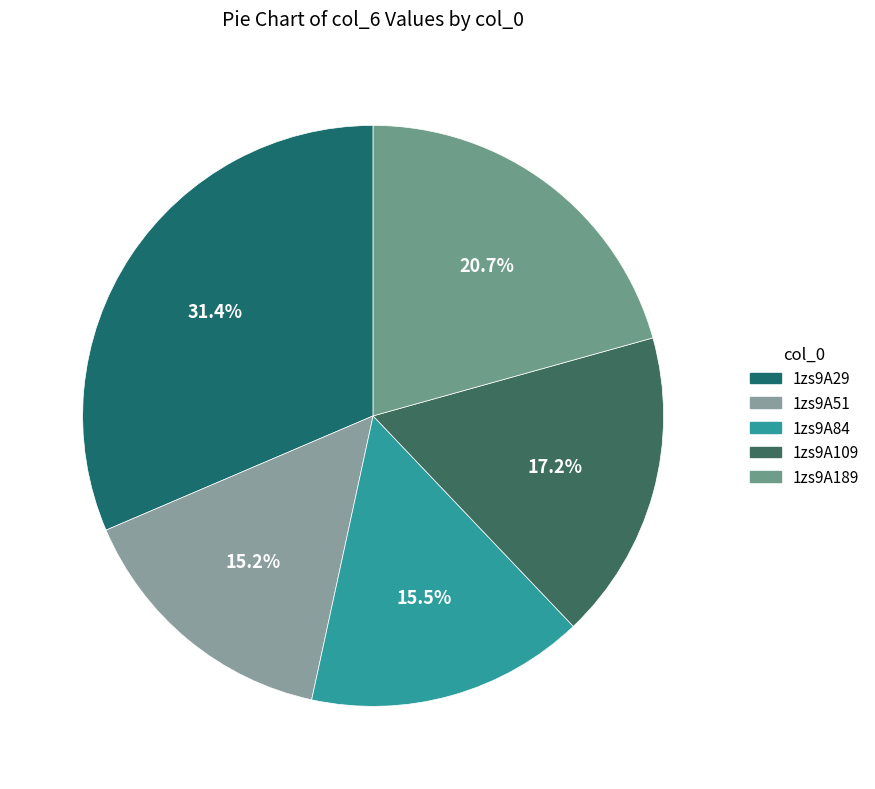

Rank the categories by value from lowest to highest.

1zs9A51, 1zs9A84, 1zs9A109, 1zs9A189, 1zs9A29